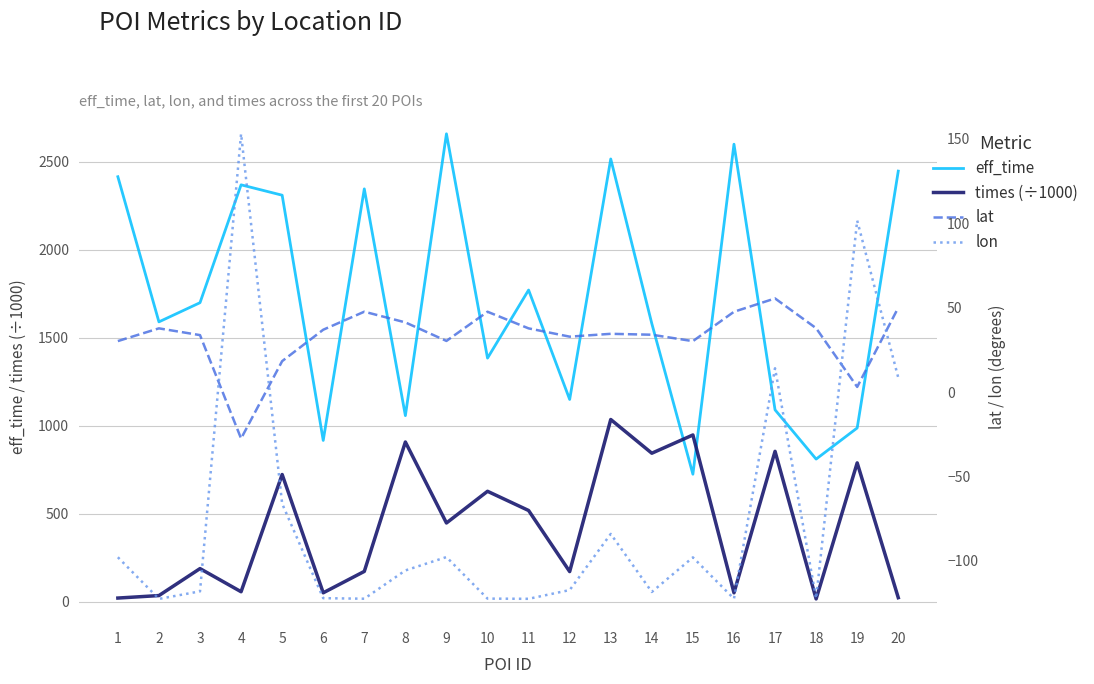

What value does the lat series have at 9?

30.3